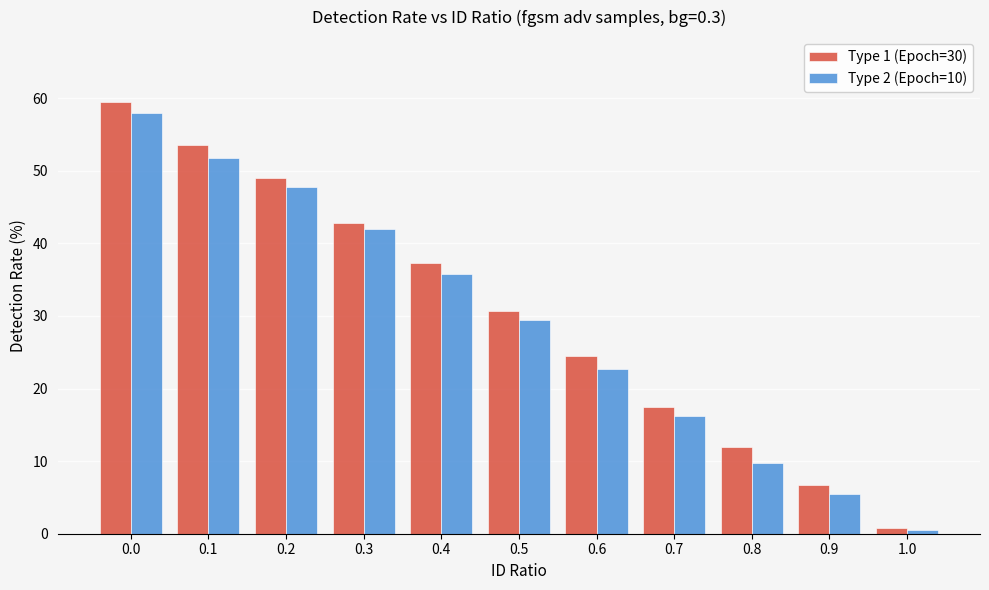

Reading left to right, what are all the values shown in this chart?

Type 1 (Epoch=30): 0.0=59.5	0.1=53.5	0.2=49.0	0.3=42.8	0.4=37.3	0.5=30.8	0.6=24.5	0.7=17.5	0.8=12.0	0.9=6.8	1.0=0.8
Type 2 (Epoch=10): 0.0=58.0	0.1=51.8	0.2=47.8	0.3=42.0	0.4=35.8	0.5=29.5	0.6=22.8	0.7=16.3	0.8=9.8	0.9=5.5	1.0=0.5